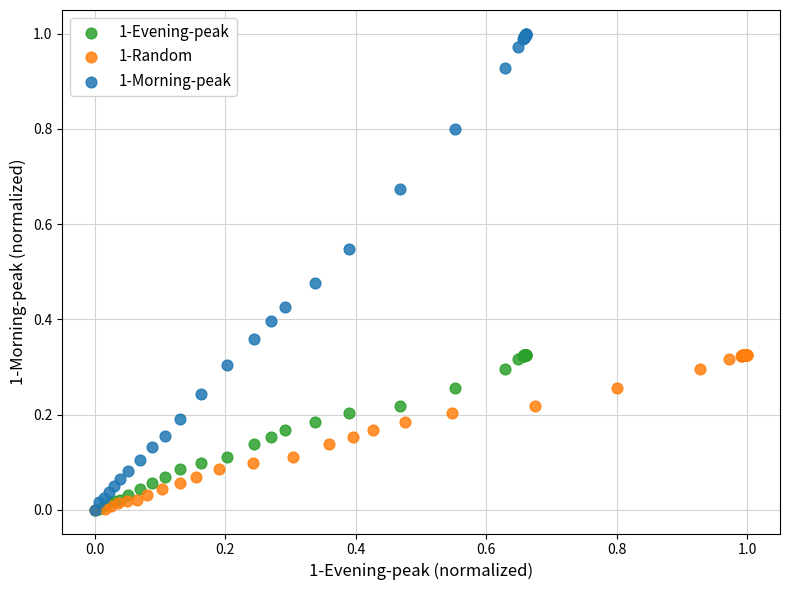

Which series contains the highest Y value?

1-Morning-peak